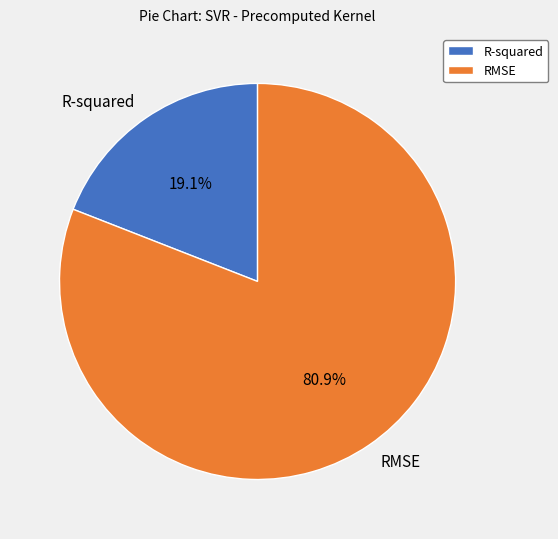

Which category has the biggest portion of the pie?

RMSE